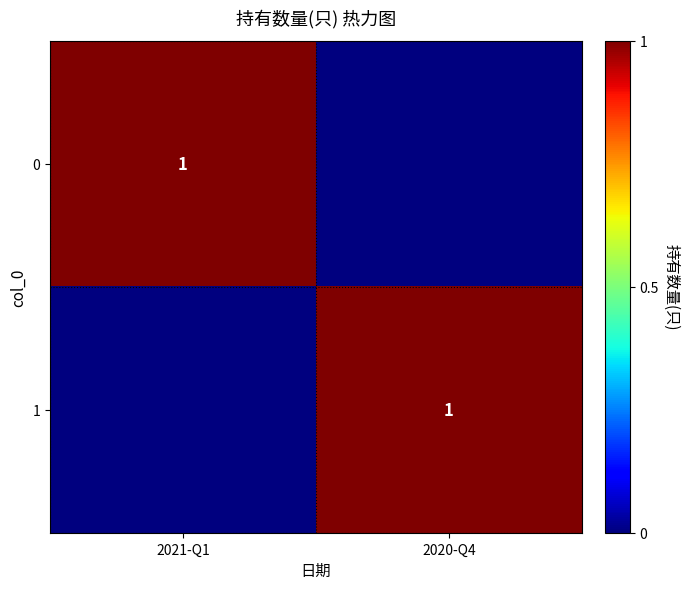

The 0 series shows 1 at 2021-Q1. True or false?

True